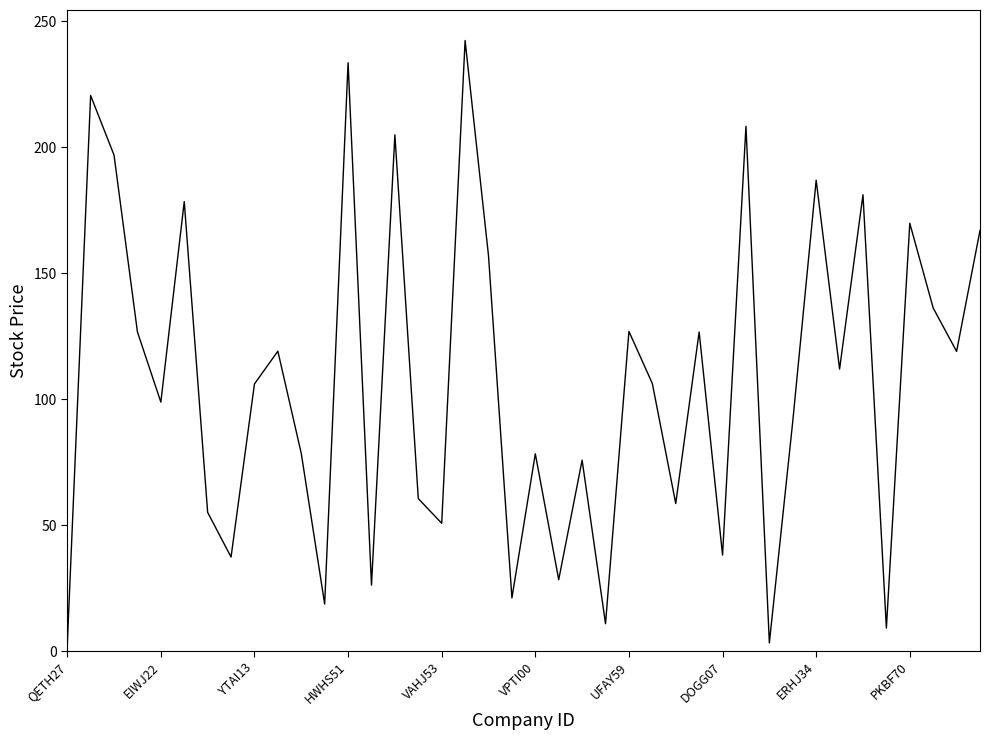

What is the greatest value displayed?

242.4